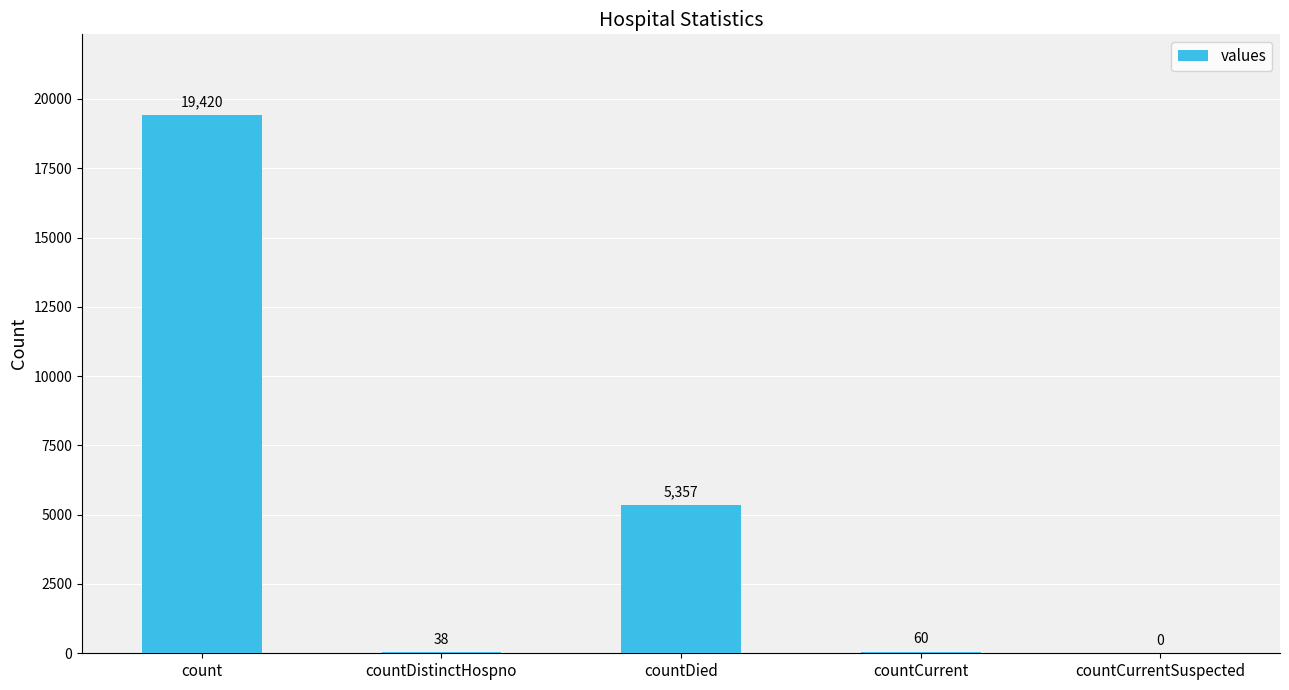

The chart shows a value of 60 at countCurrent. True or false?

True